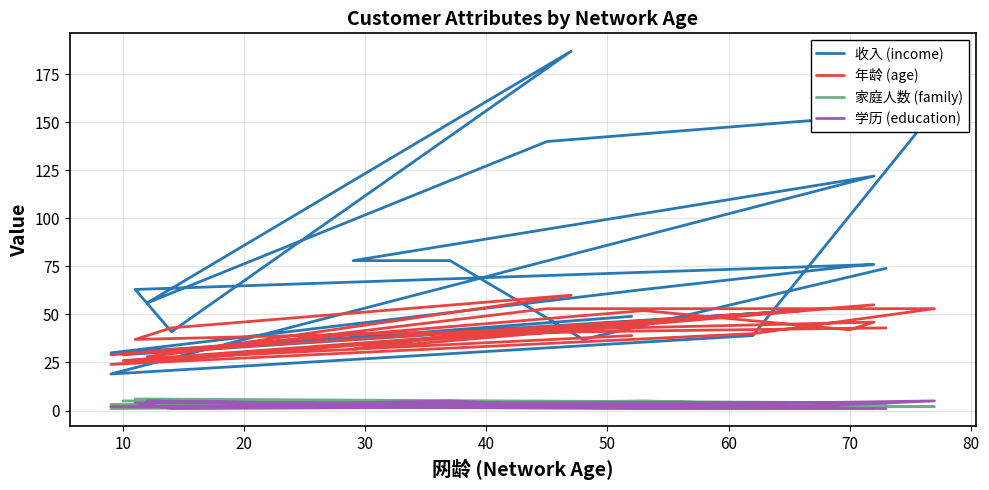

Is the value of 收入 (income) at 17 greater than the value of 学历 (education) at 90?

Yes